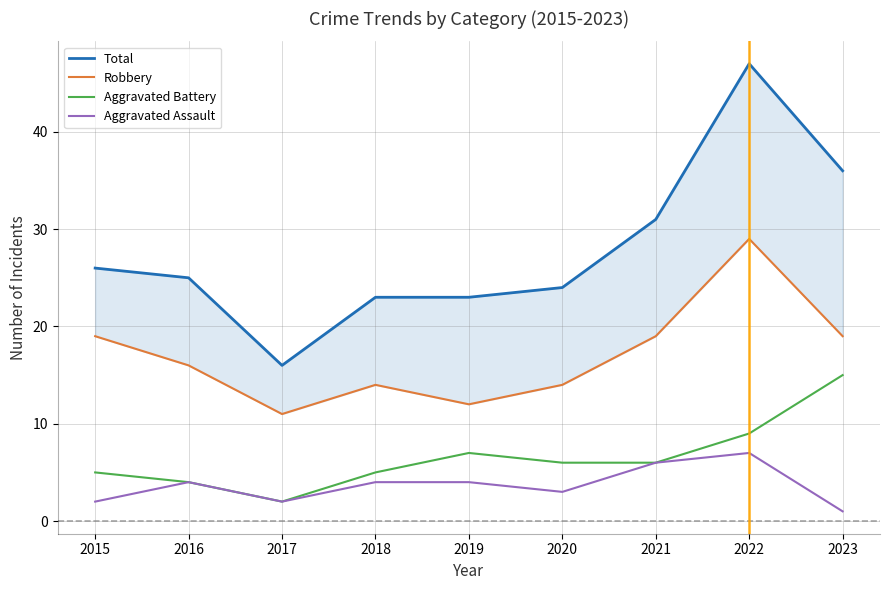

True or false: Robbery and Total intersect in this chart.

False